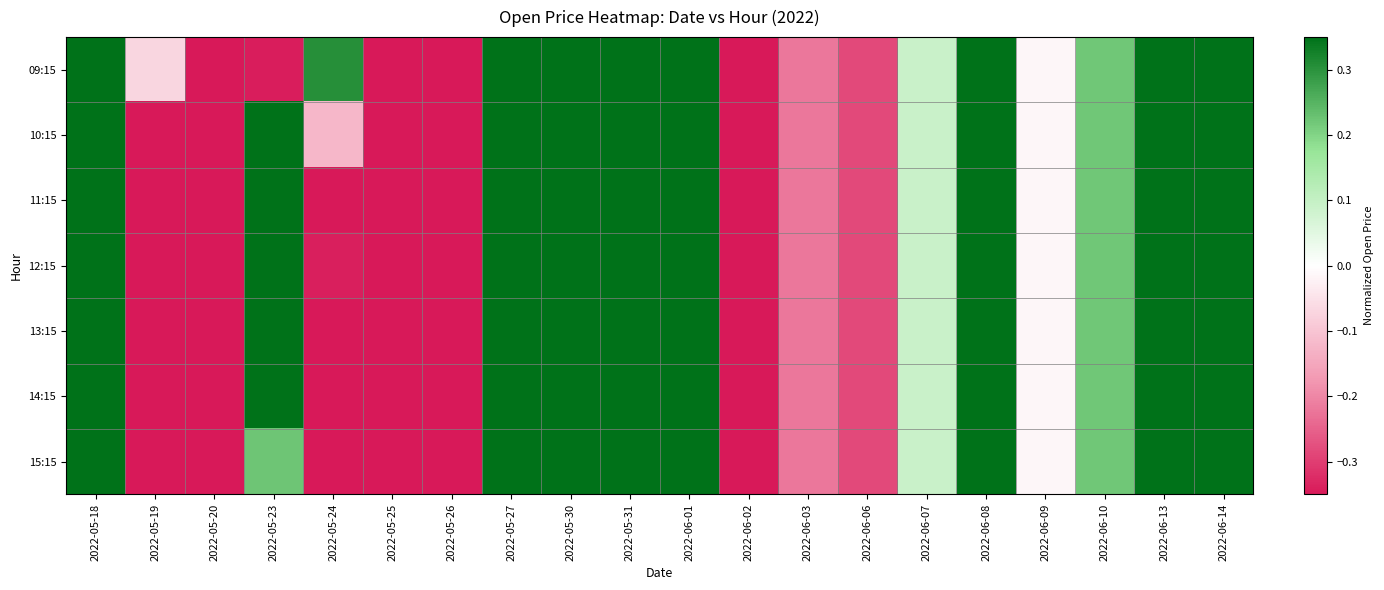

Reading right to left, what are all the values shown in this chart?

09:15: 2022-06-14=0.3	2022-06-13=0.3	2022-06-10=0.2	2022-06-09=-0.0	2022-06-08=0.3	2022-06-07=0.1	2022-06-06=-0.3	2022-06-03=-0.2	2022-06-02=-0.3	2022-06-01=0.3	2022-05-31=0.3	2022-05-30=0.3	2022-05-27=0.3	2022-05-26=-0.3	2022-05-25=-0.3	2022-05-24=0.3	2022-05-23=-0.3	2022-05-20=-0.3	2022-05-19=-0.1	2022-05-18=0.3
10:15: 2022-06-14=0.3	2022-06-13=0.3	2022-06-10=0.2	2022-06-09=-0.0	2022-06-08=0.3	2022-06-07=0.1	2022-06-06=-0.3	2022-06-03=-0.2	2022-06-02=-0.3	2022-06-01=0.3	2022-05-31=0.3	2022-05-30=0.3	2022-05-27=0.3	2022-05-26=-0.3	2022-05-25=-0.3	2022-05-24=-0.1	2022-05-23=0.3	2022-05-20=-0.3	2022-05-19=-0.3	2022-05-18=0.3
11:15: 2022-06-14=0.3	2022-06-13=0.3	2022-06-10=0.2	2022-06-09=-0.0	2022-06-08=0.3	2022-06-07=0.1	2022-06-06=-0.3	2022-06-03=-0.2	2022-06-02=-0.3	2022-06-01=0.3	2022-05-31=0.3	2022-05-30=0.3	2022-05-27=0.3	2022-05-26=-0.3	2022-05-25=-0.3	2022-05-24=-0.3	2022-05-23=0.3	2022-05-20=-0.3	2022-05-19=-0.3	2022-05-18=0.3
12:15: 2022-06-14=0.3	2022-06-13=0.3	2022-06-10=0.2	2022-06-09=-0.0	2022-06-08=0.3	2022-06-07=0.1	2022-06-06=-0.3	2022-06-03=-0.2	2022-06-02=-0.3	2022-06-01=0.3	2022-05-31=0.3	2022-05-30=0.3	2022-05-27=0.3	2022-05-26=-0.3	2022-05-25=-0.3	2022-05-24=-0.3	2022-05-23=0.3	2022-05-20=-0.3	2022-05-19=-0.3	2022-05-18=0.3
13:15: 2022-06-14=0.3	2022-06-13=0.3	2022-06-10=0.2	2022-06-09=-0.0	2022-06-08=0.3	2022-06-07=0.1	2022-06-06=-0.3	2022-06-03=-0.2	2022-06-02=-0.3	2022-06-01=0.3	2022-05-31=0.3	2022-05-30=0.3	2022-05-27=0.3	2022-05-26=-0.3	2022-05-25=-0.3	2022-05-24=-0.3	2022-05-23=0.3	2022-05-20=-0.3	2022-05-19=-0.3	2022-05-18=0.3
14:15: 2022-06-14=0.3	2022-06-13=0.3	2022-06-10=0.2	2022-06-09=-0.0	2022-06-08=0.3	2022-06-07=0.1	2022-06-06=-0.3	2022-06-03=-0.2	2022-06-02=-0.3	2022-06-01=0.3	2022-05-31=0.3	2022-05-30=0.3	2022-05-27=0.3	2022-05-26=-0.3	2022-05-25=-0.3	2022-05-24=-0.3	2022-05-23=0.3	2022-05-20=-0.3	2022-05-19=-0.3	2022-05-18=0.3
15:15: 2022-06-14=0.3	2022-06-13=0.3	2022-06-10=0.2	2022-06-09=-0.0	2022-06-08=0.3	2022-06-07=0.1	2022-06-06=-0.3	2022-06-03=-0.2	2022-06-02=-0.3	2022-06-01=0.3	2022-05-31=0.3	2022-05-30=0.3	2022-05-27=0.3	2022-05-26=-0.3	2022-05-25=-0.3	2022-05-24=-0.3	2022-05-23=0.2	2022-05-20=-0.3	2022-05-19=-0.3	2022-05-18=0.3